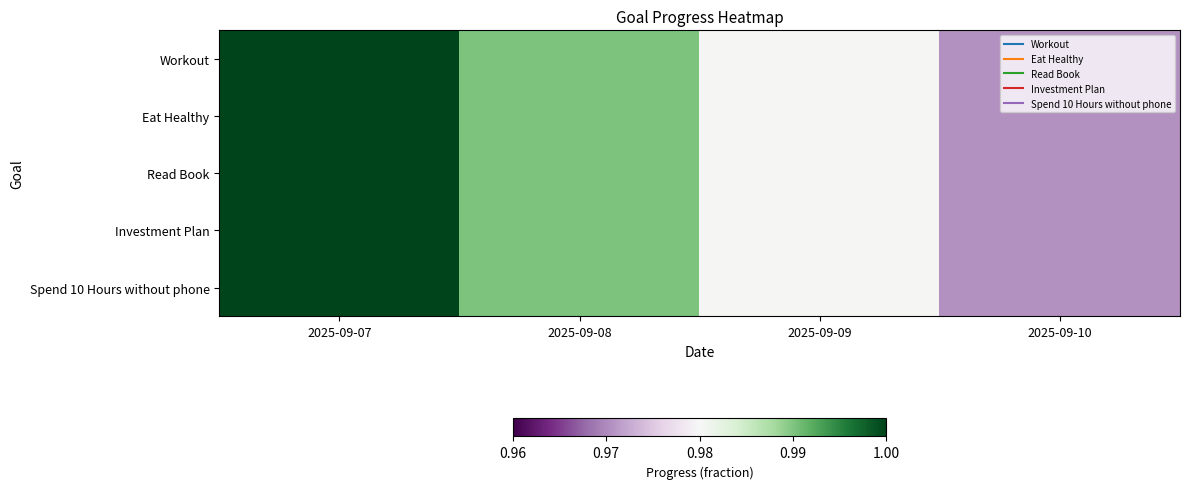

At 2025-09-09, list the series in order from smallest to largest.

Workout, Eat Healthy, Read Book, Investment Plan, Spend 10 Hours without phone